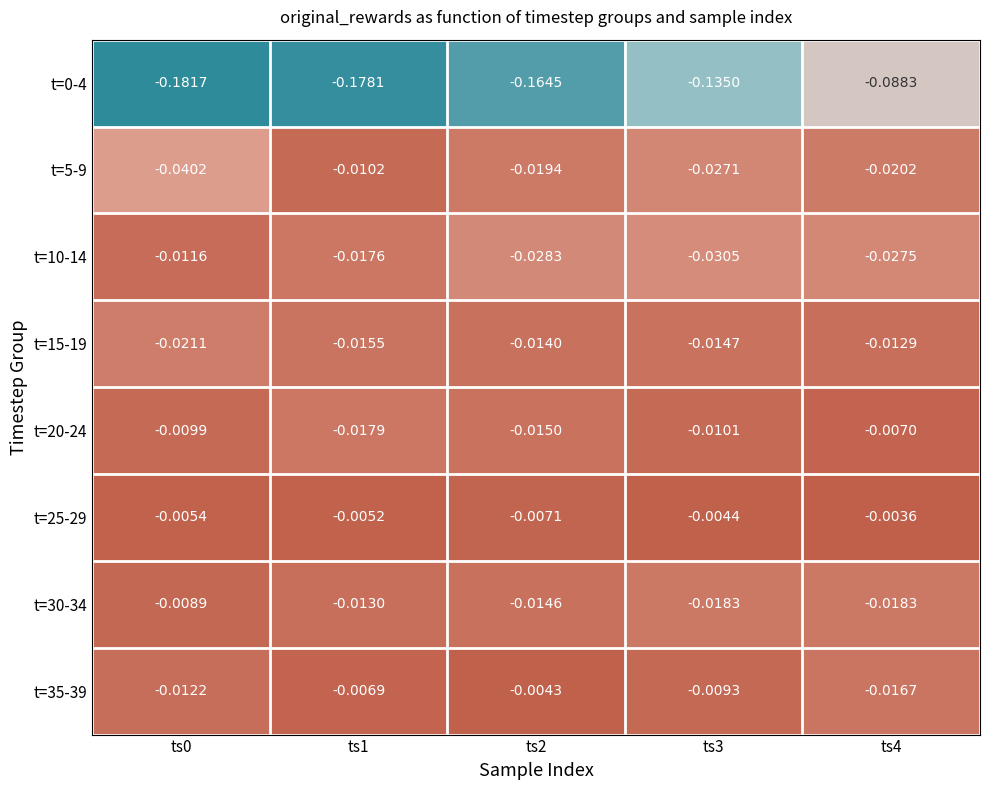

Is the value of t=30-34 at ts2 greater than the value of t=5-9 at ts1?

No